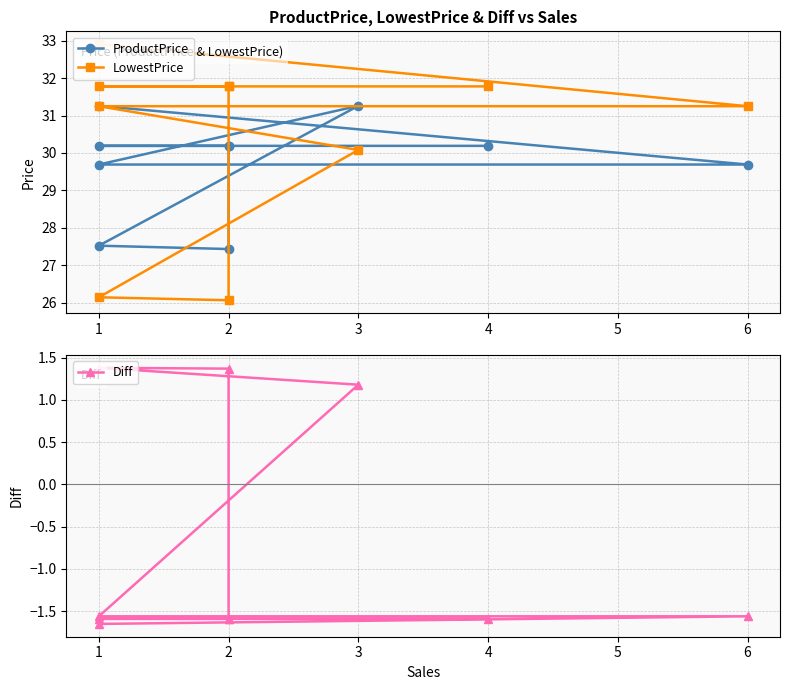

List the labels in order of LowestPrice value, largest first.

1, 2, 1, 2, 4, 6, 1, 3, 1, 2